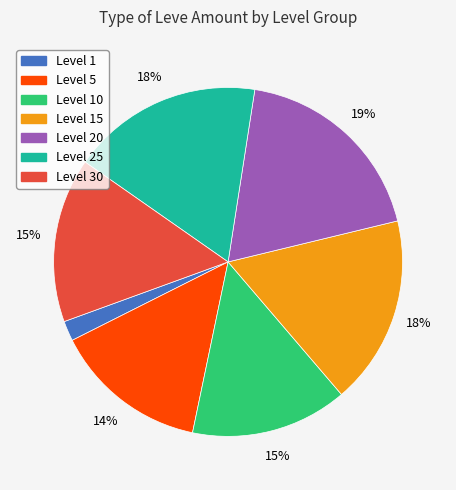

How many segments does this pie chart have?

7